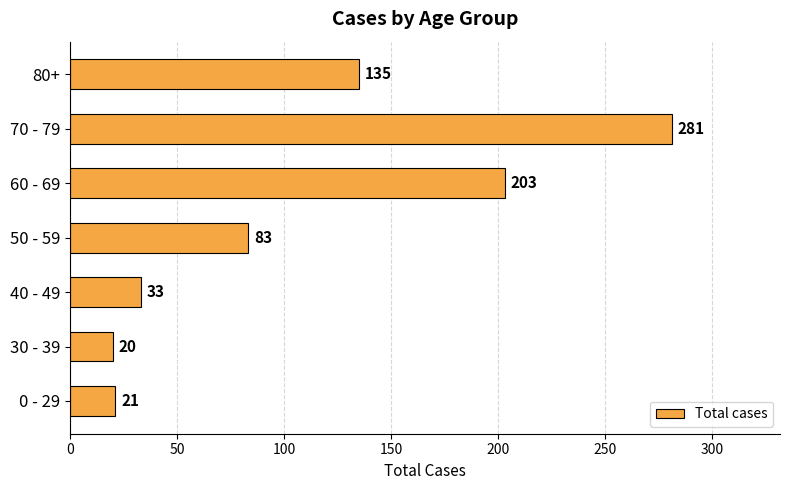

At which category does the chart reach its minimum across all series?

30 - 39